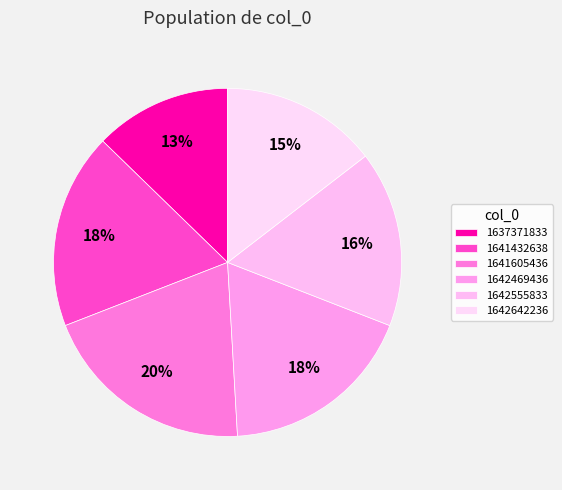

To the nearest percent, what is the difference between the largest and smallest slice percentages?

7%